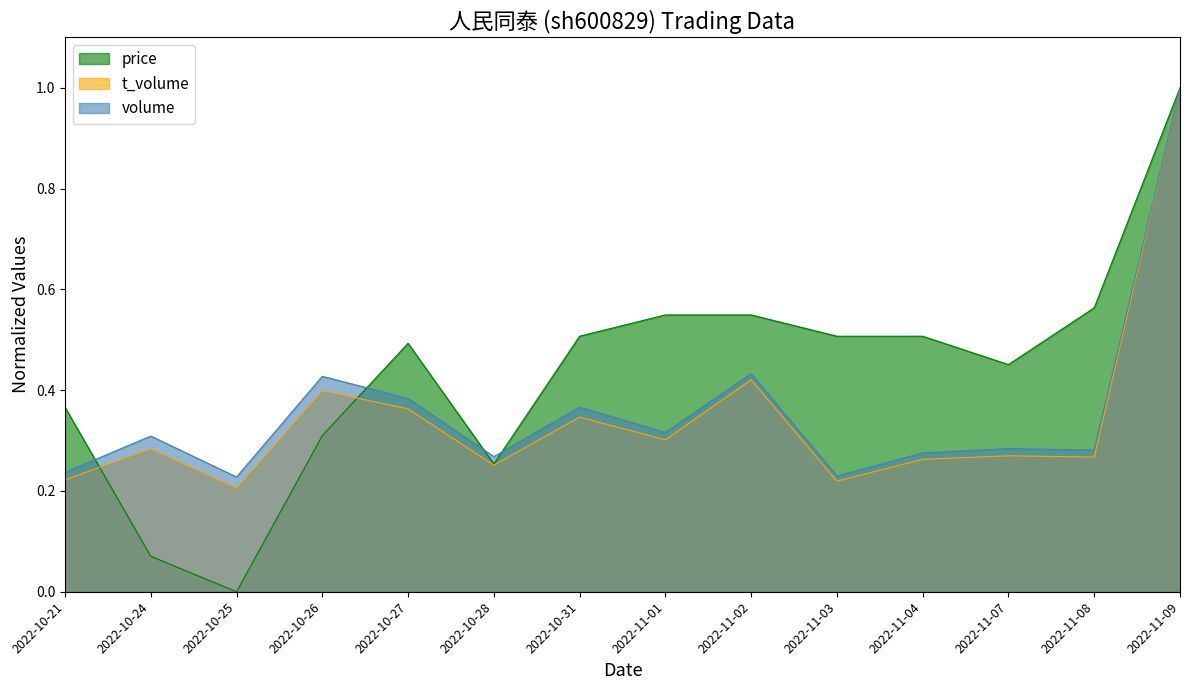

How many categories are shown in the chart?

14